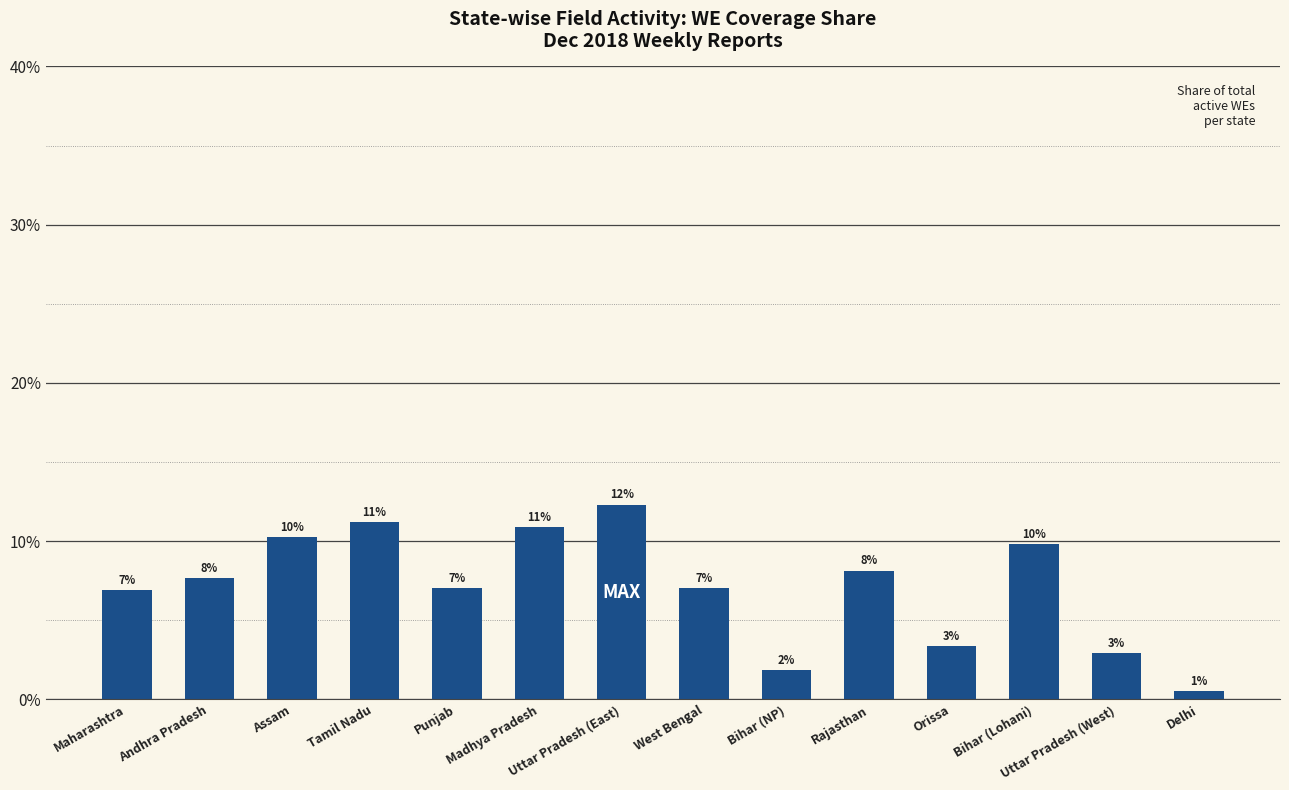

Is it true that the value at Bihar (NP) is 0.0?

False